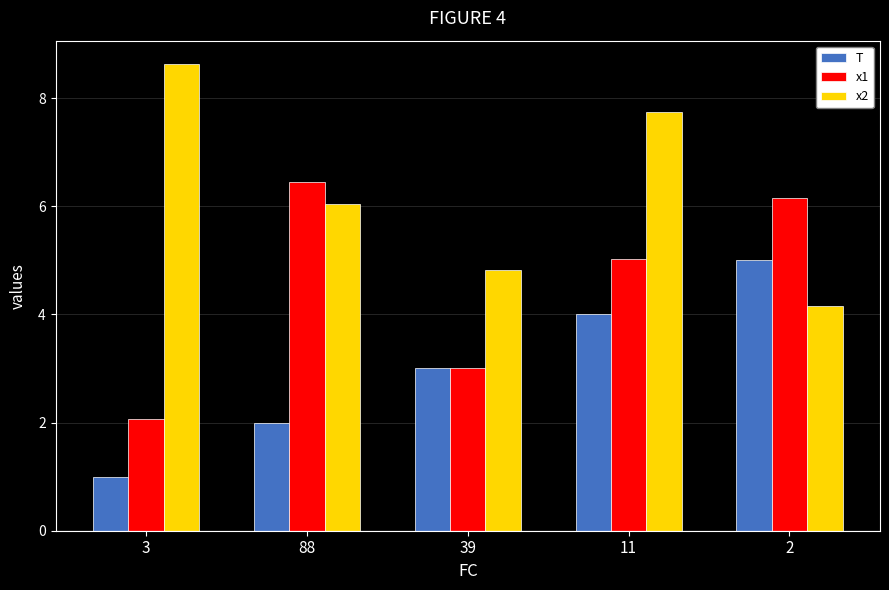

True or false: T has a value of 2.0 at 88.

True